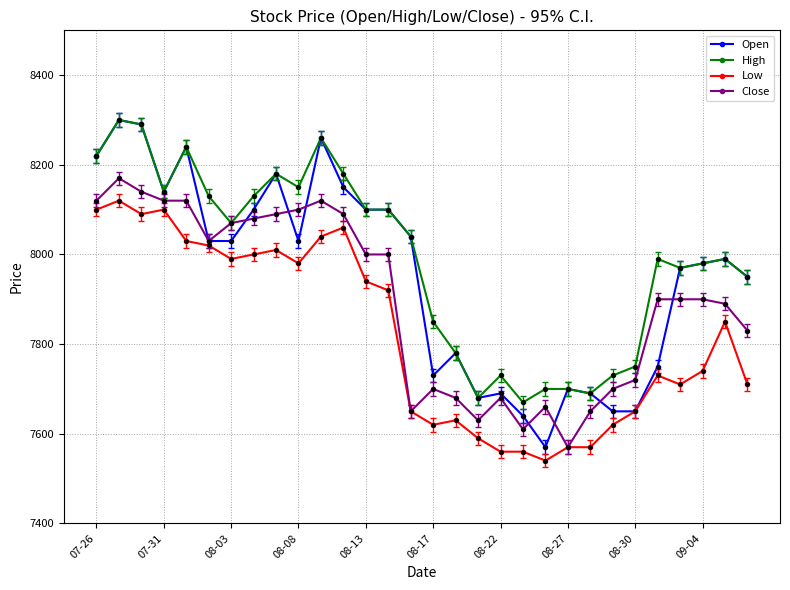

Which series has the largest range (max minus min)?

Open